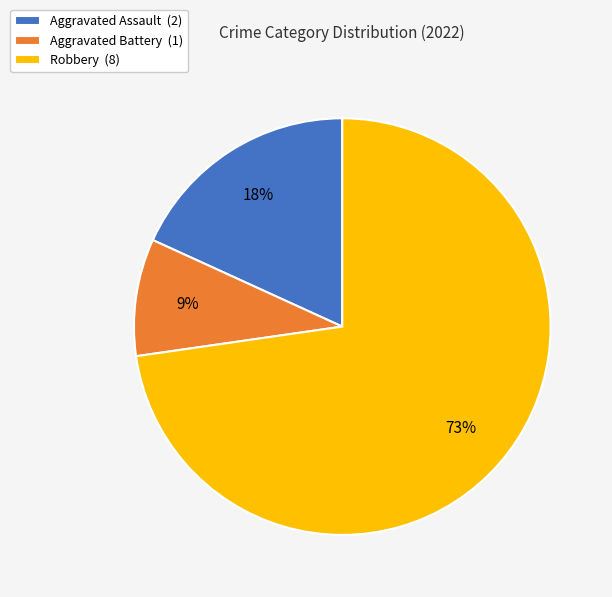

Which category has the biggest portion of the pie?

Robbery